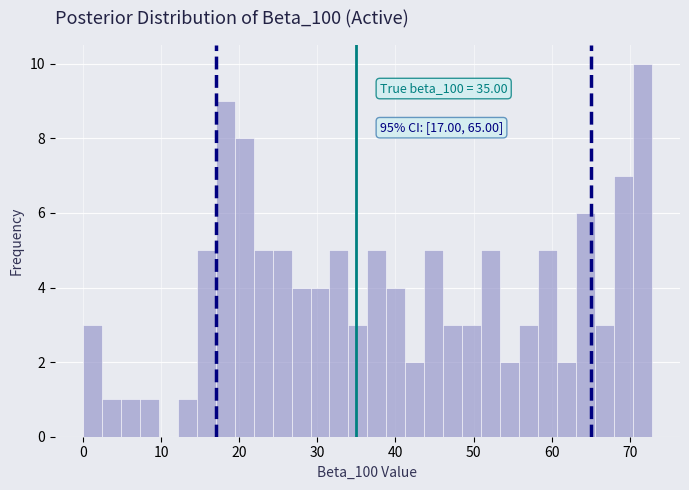

Around what value on the x-axis is the tallest bar? Give the approximate position of its centre, as read against the axis.

72